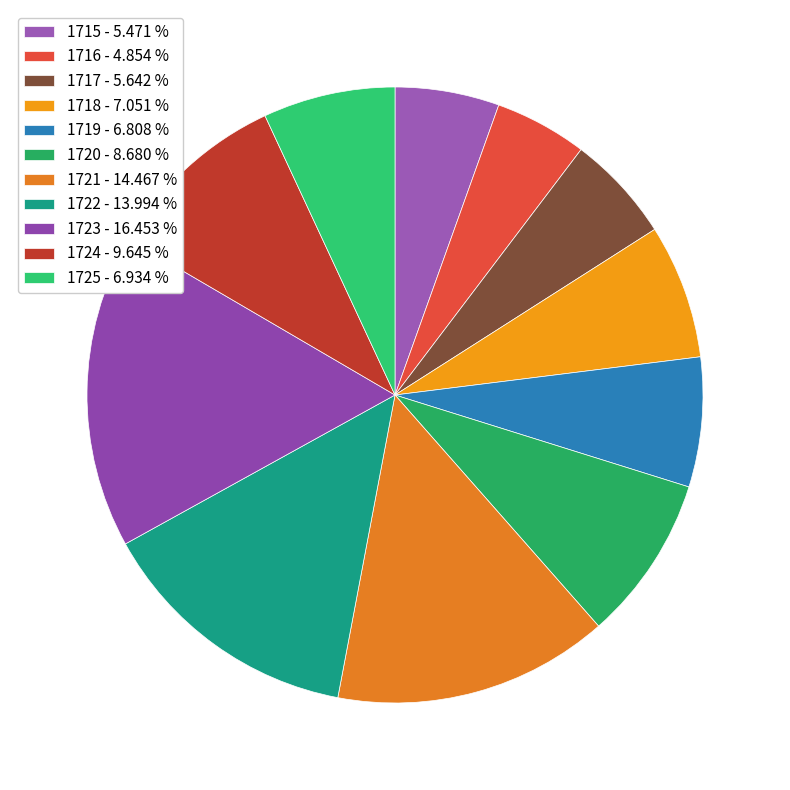

Which slice is the smallest?

1716